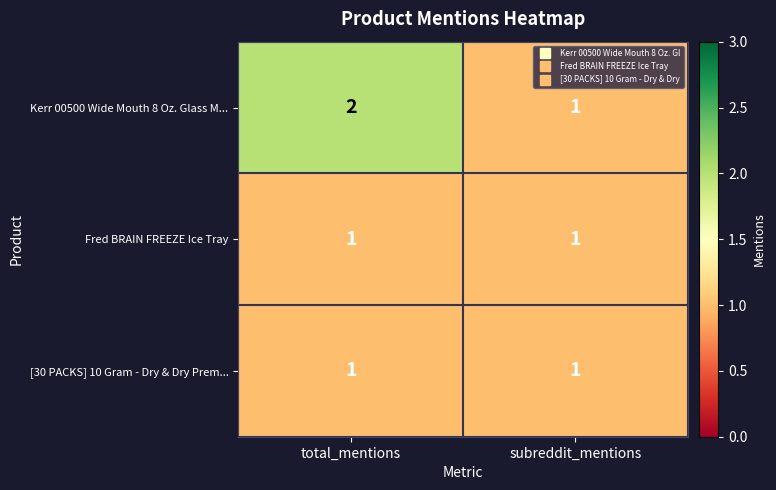

Reading left to right, list all the values displayed in this chart.

Kerr 00500 Wide Mouth 8 Oz. Glass M...: total_mentions=2	subreddit_mentions=1
Fred BRAIN FREEZE Ice Tray: total_mentions=1	subreddit_mentions=1
[30 PACKS] 10 Gram - Dry & Dry Prem...: total_mentions=1	subreddit_mentions=1